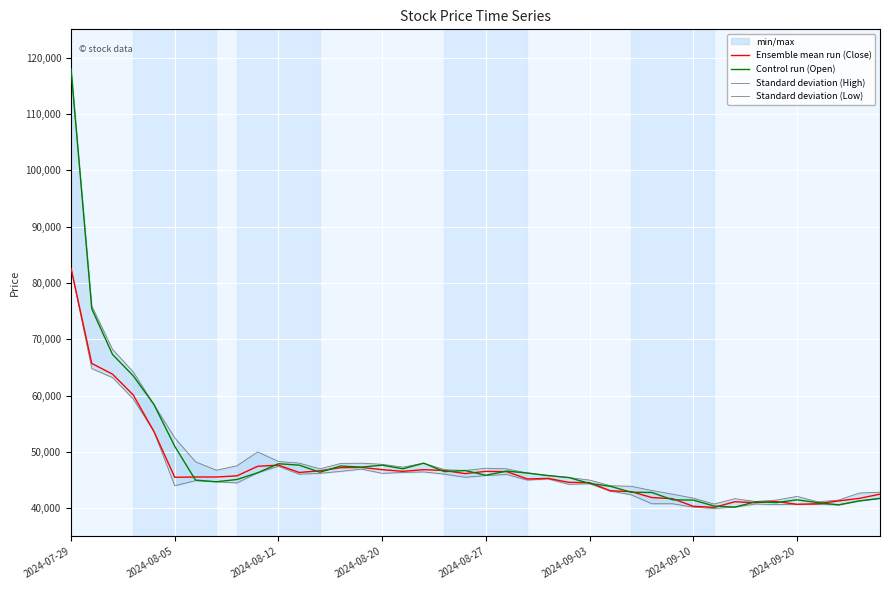

What is the approximate value of Standard deviation (High) at 16, to the nearest 10?

47300